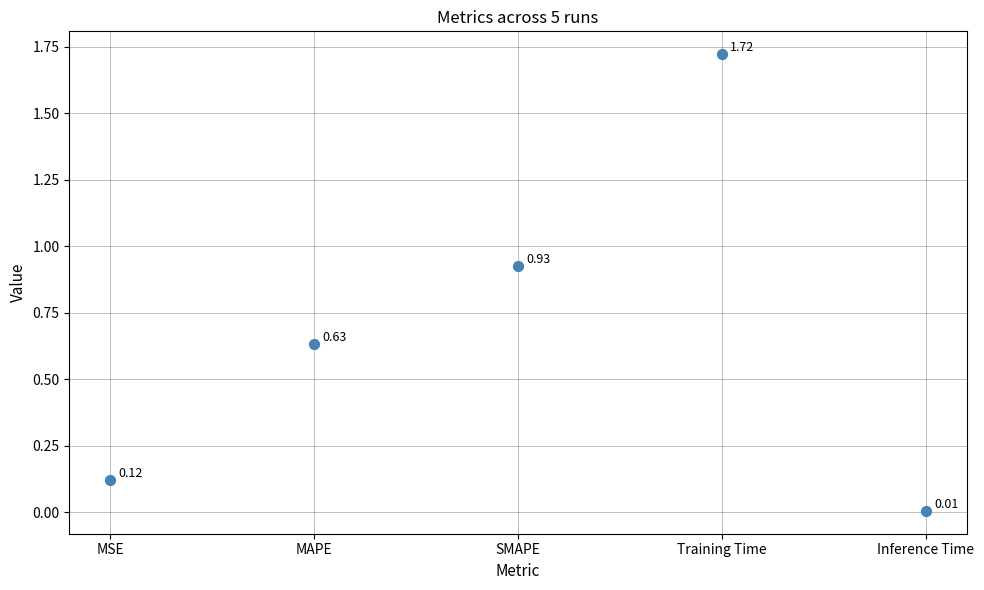

What is the average Y value?

0.7